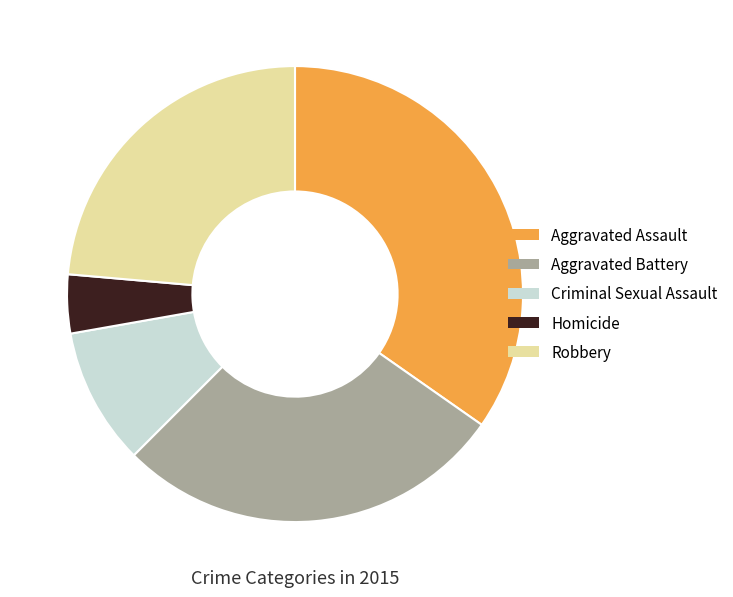

Is there a majority slice in this chart?

No